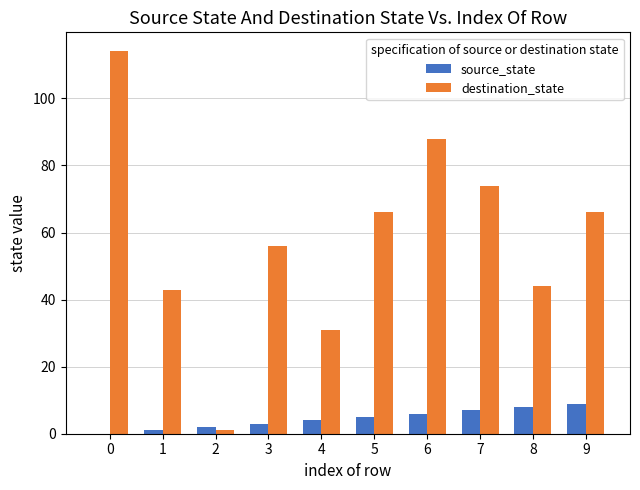

True or false: source_state has a value of 8 at 8.

True